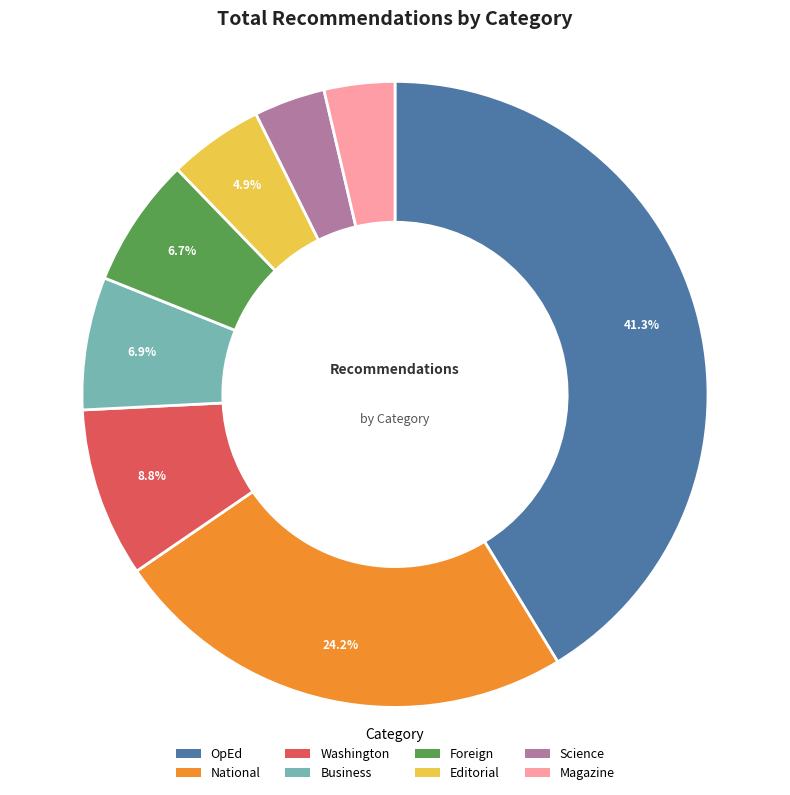

To the nearest percent, what percentage of the pie is Science?

4%